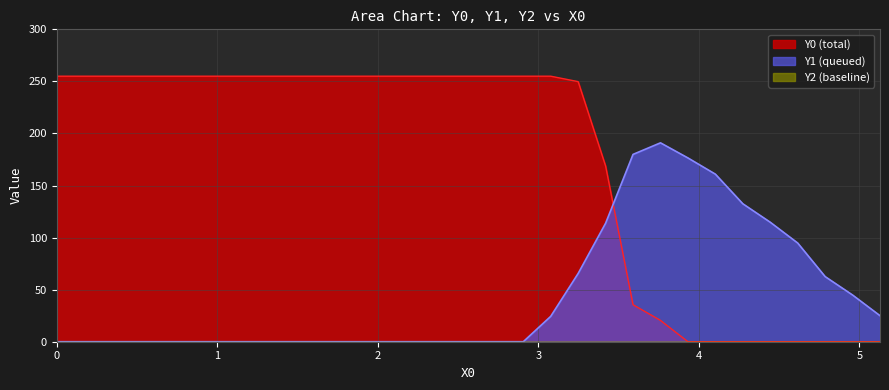

What is the greatest value displayed?

255.0